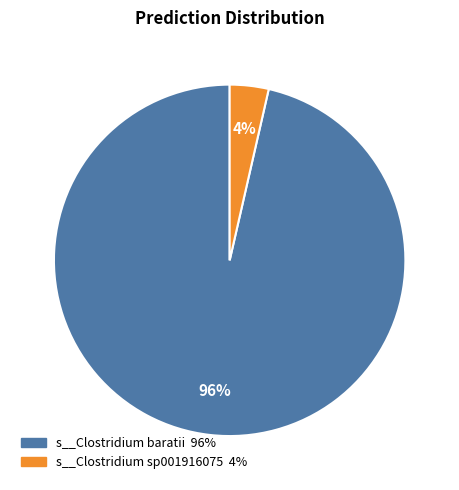

Does any single category account for the majority?

Yes